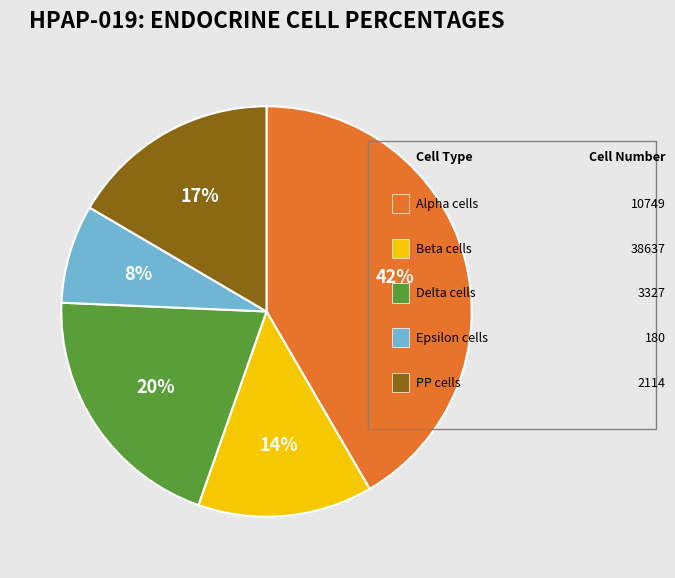

Does any single category account for the majority?

No